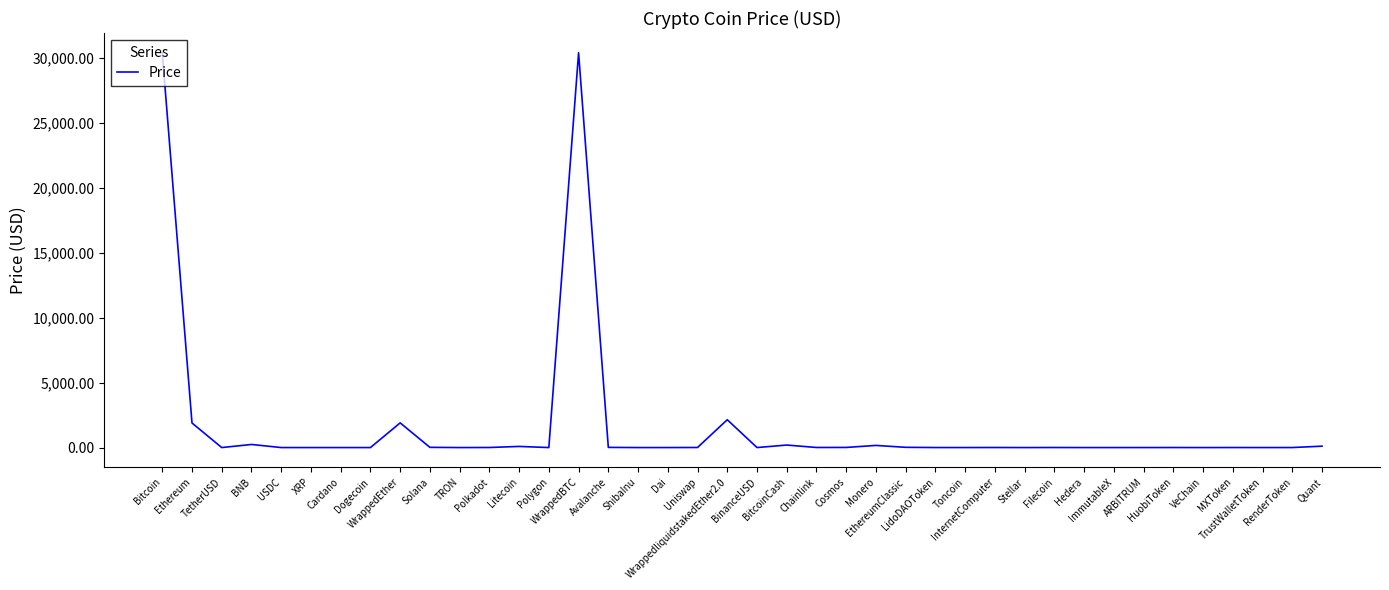

Where does the data first go above 2?

Bitcoin